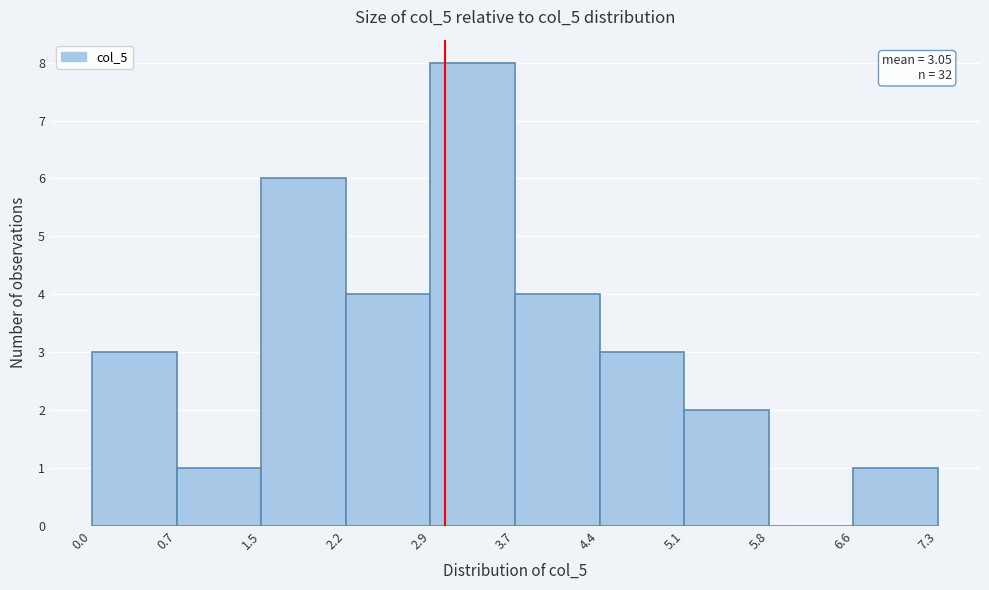

Over which range of the x-axis is the bar tallest?

2.9 to 3.7